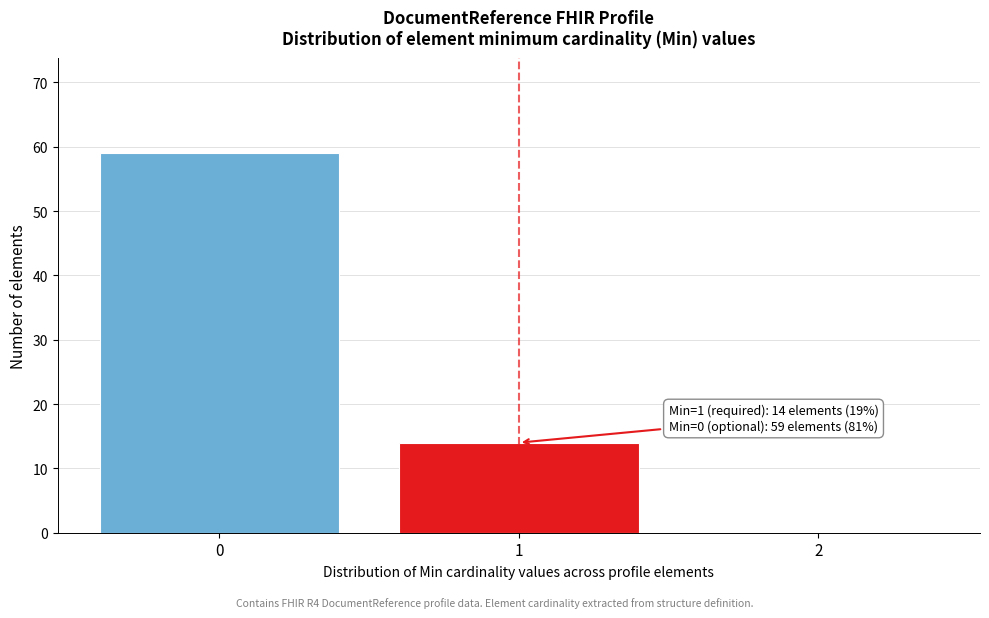

Reading left to right, what are all the values shown in this chart?

0=59	1=14	2=0